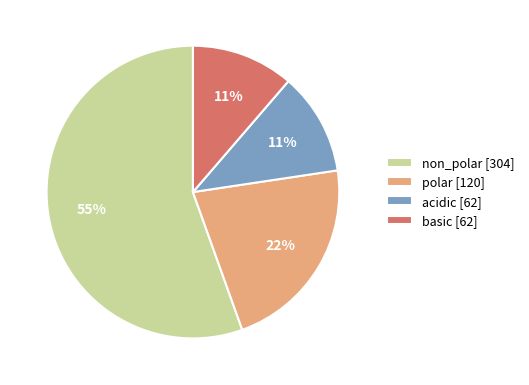

To the nearest percent, what percentage of the pie is acidic [62]?

11%